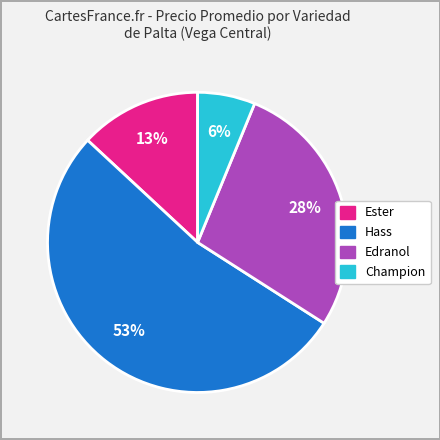

To the nearest percent, what is the difference between the largest and smallest slice percentages?

47%